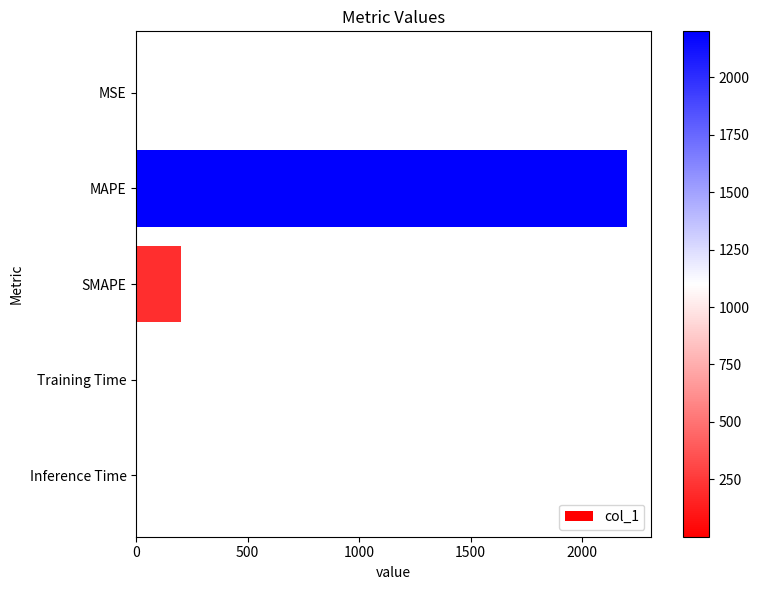

Is it true that the value at Training Time is 0.0?

True